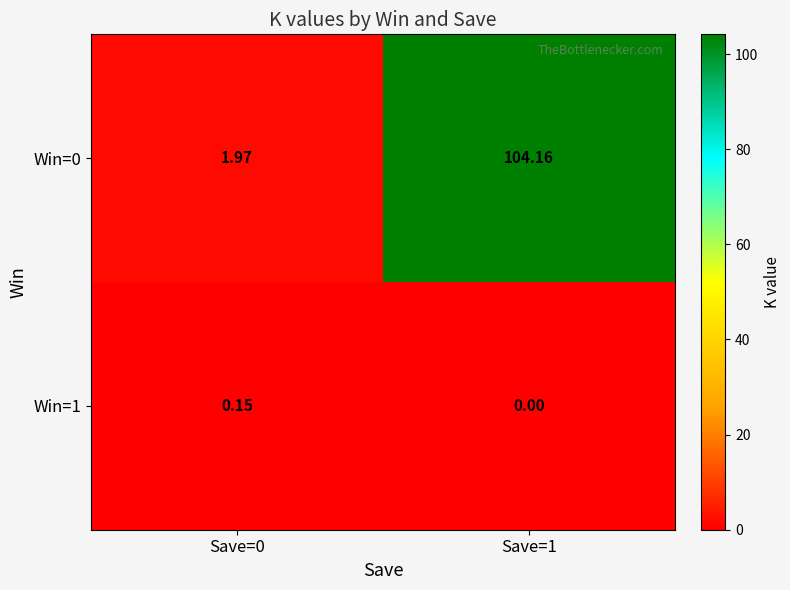

Is the value of Win=1 at Save=1 greater than the value of Win=0 at Save=1?

No